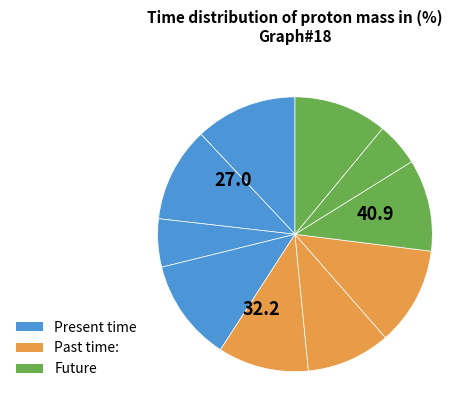

Count the number of slices in the pie.

10